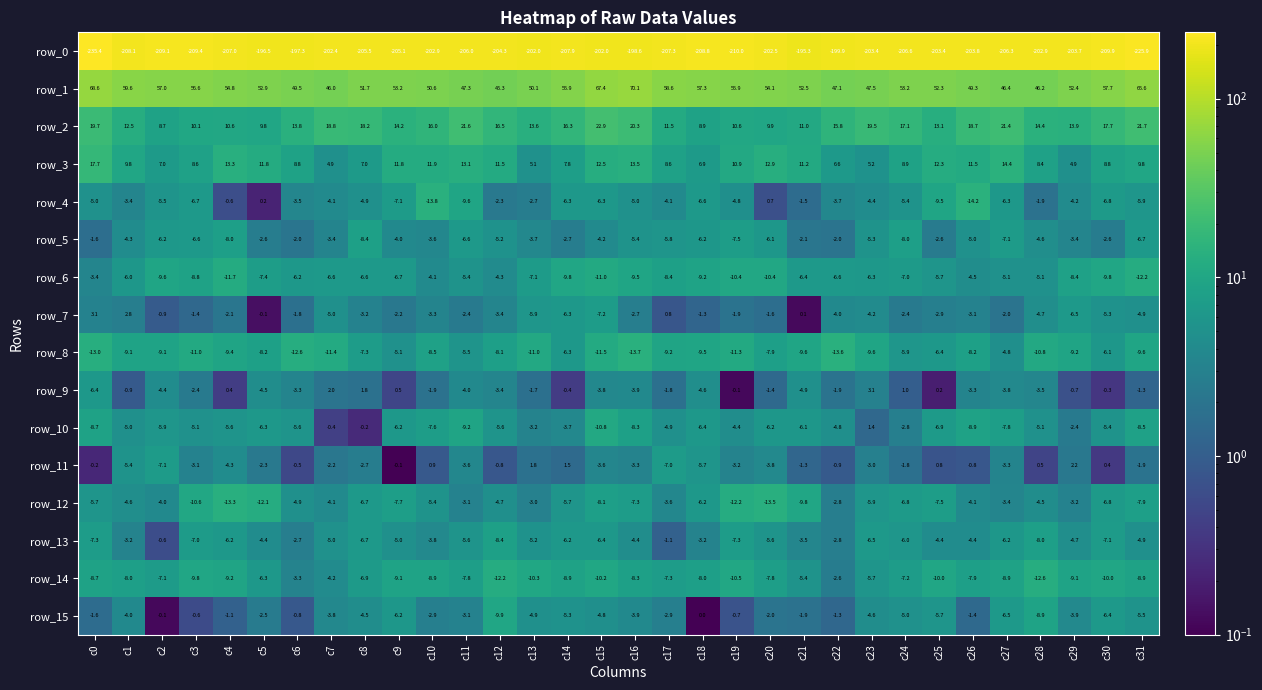

Which series has the largest range (max minus min)?

row_0